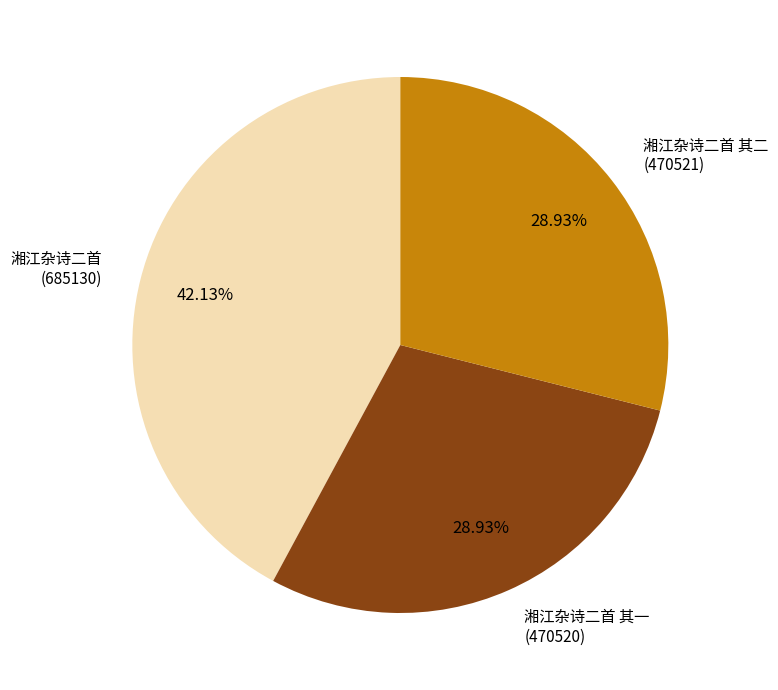

To the nearest percent, what percentage of the pie is 湘江杂诗二首?

42%